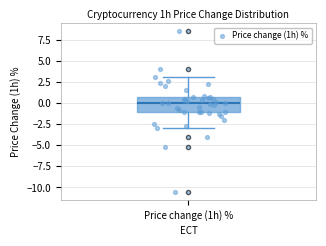

Where is the upper edge of the box for Price change (1h) % on the y-axis? The values are not printed on the chart, so give them approximately, as read against the axis.

1